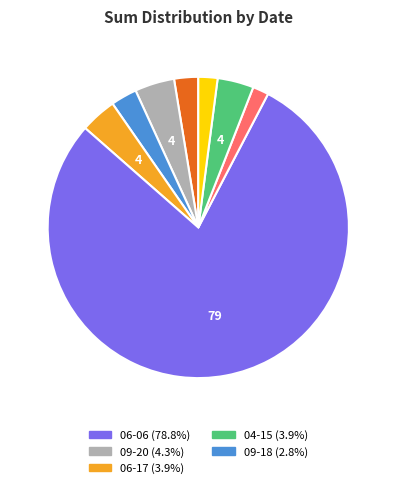

Is there any slice that represents more than half of the pie?

Yes